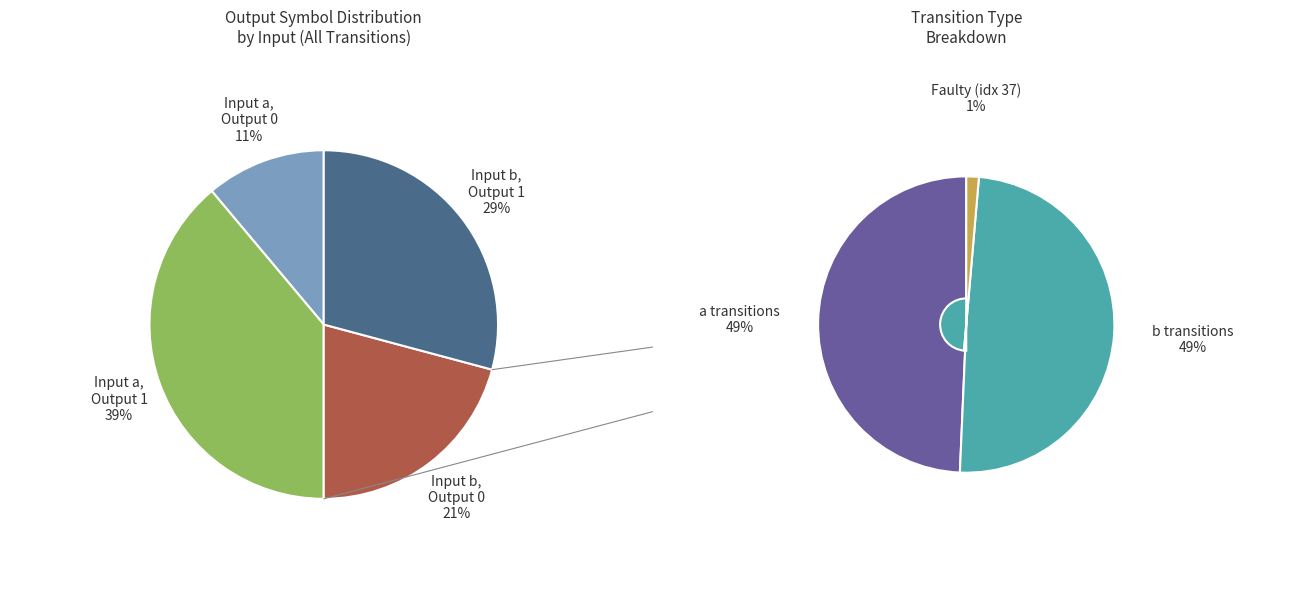

Is it true that output_symbol=1 (b) is 34% of the pie?

False